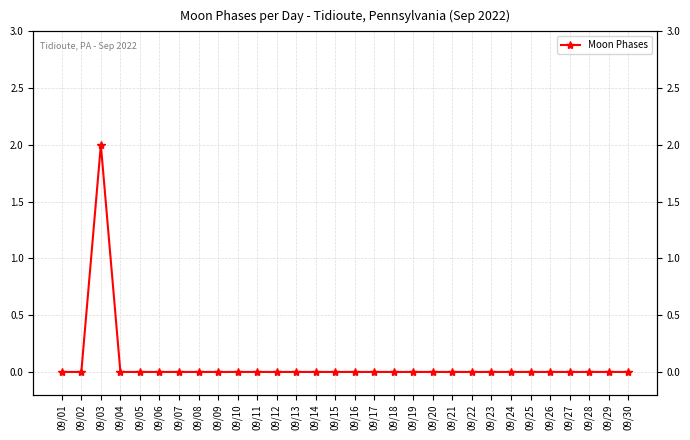

How many lines are shown in the chart?

1